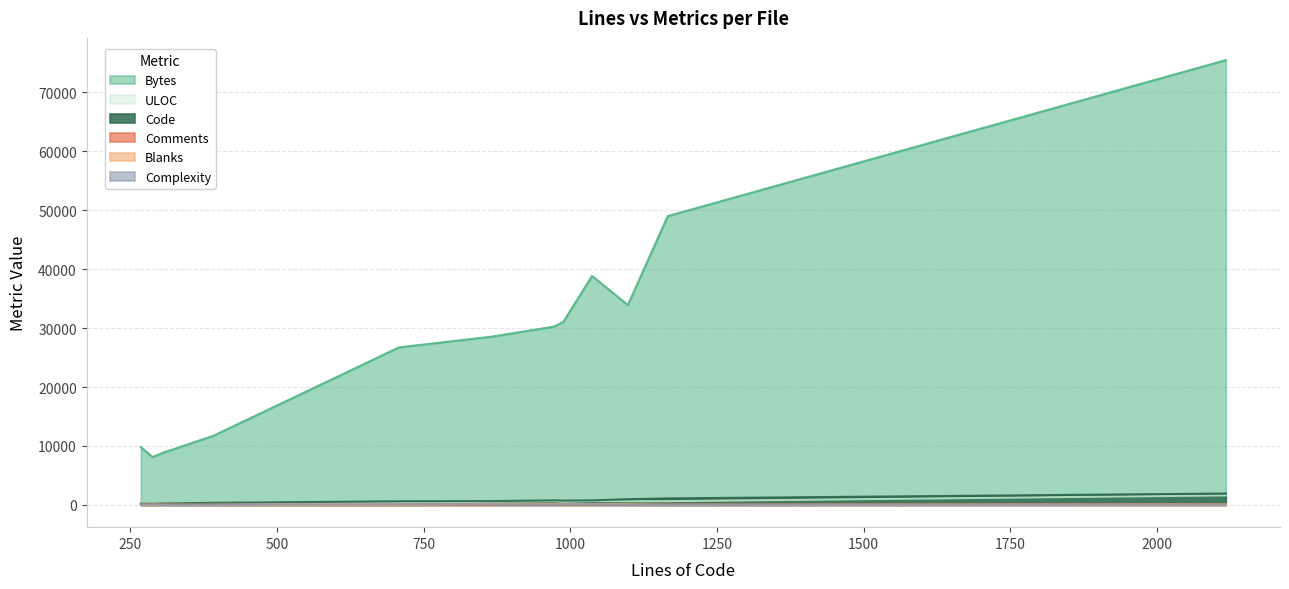

Which series has the largest range (max minus min)?

Bytes